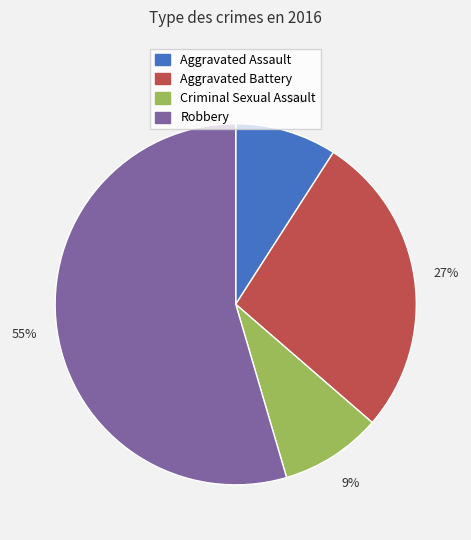

To the nearest percent, what portion does Aggravated Battery represent?

27%